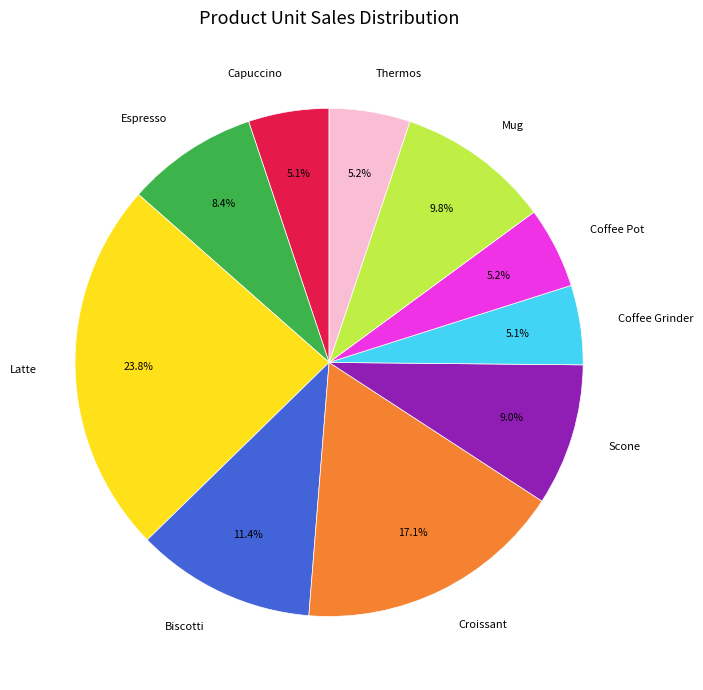

Which category has the biggest portion of the pie?

Latte